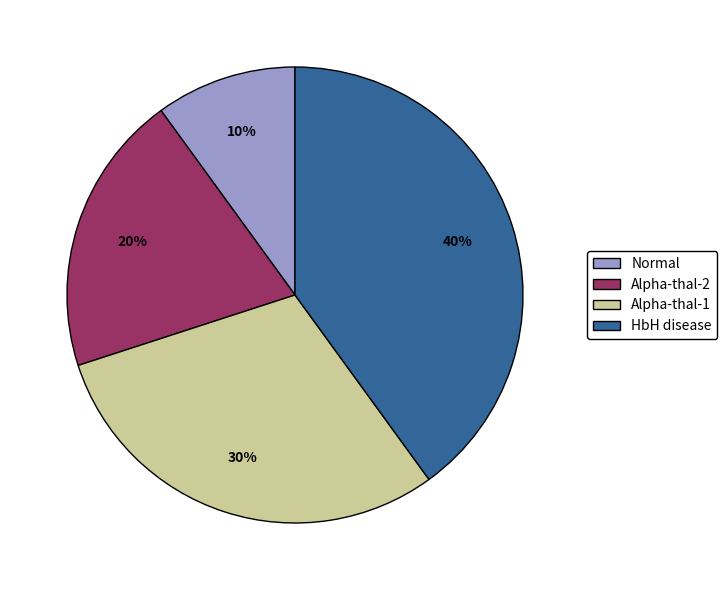

What is the smallest slice in the pie chart?

Normal